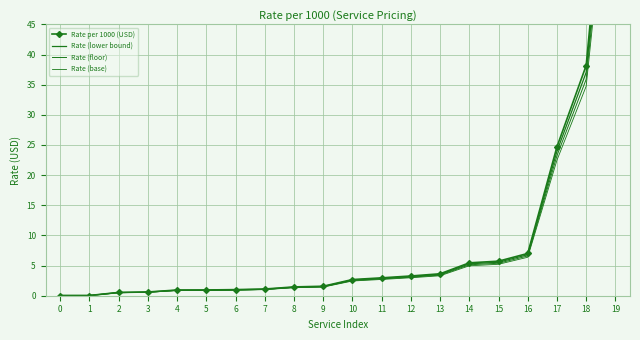

What is the difference between the maximum and minimum values in the Rate per 1000 (USD) series?

89.4